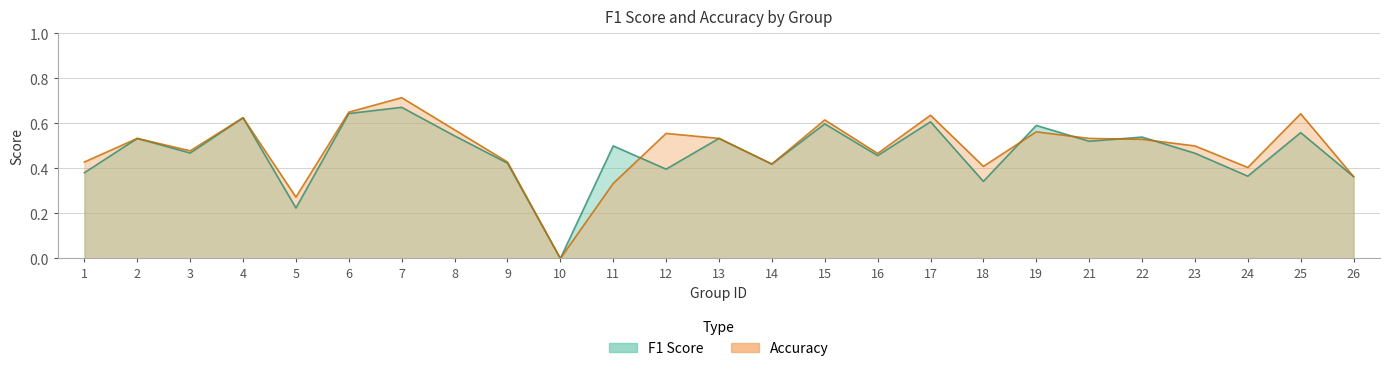

Rank the series by their maximum value, from lowest to highest.

f1, accuracy